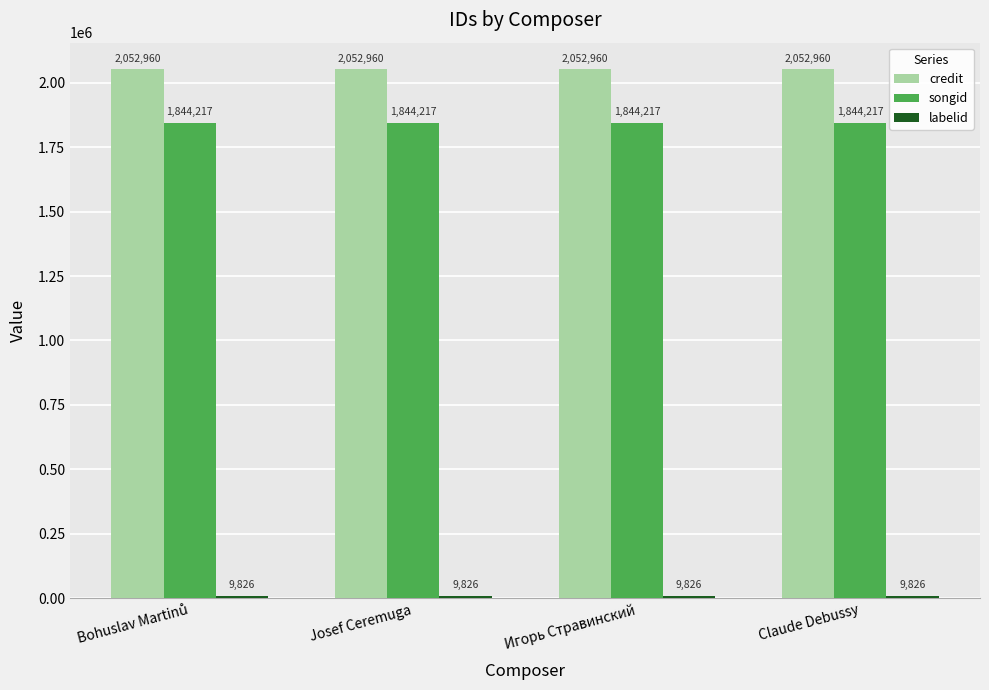

What is the average value of the songid series?

1844217